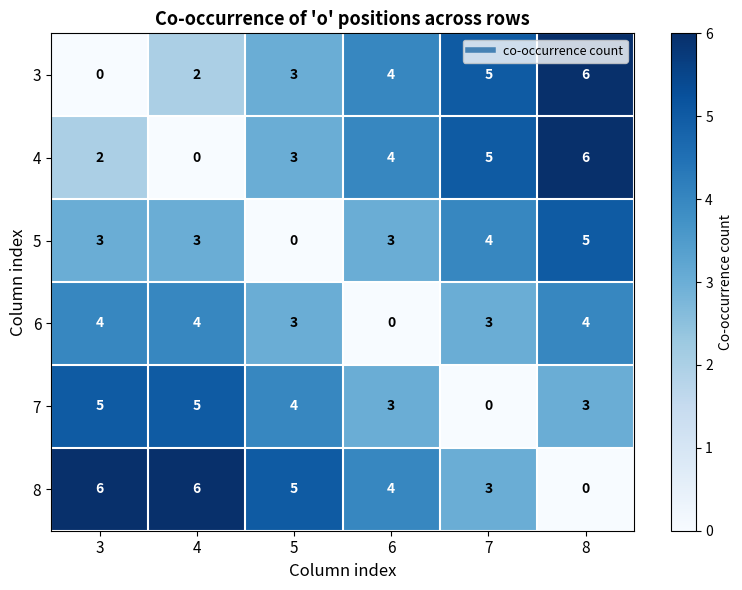

At which category is the sum across all series the highest?

8